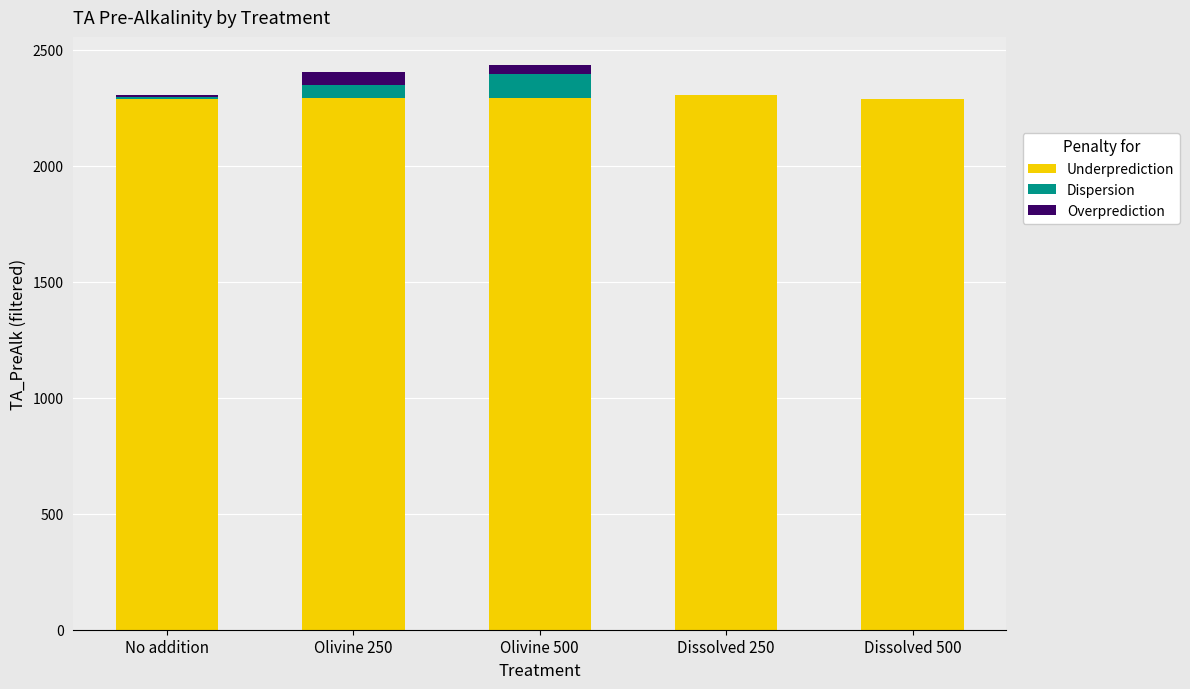

What is the sum of all Underprediction values?

11460.3